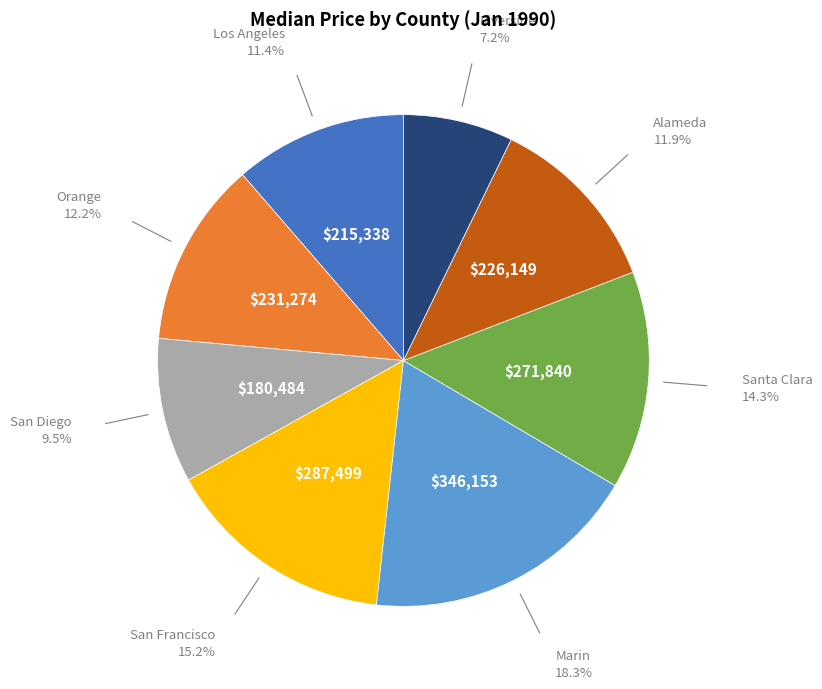

How many segments does this pie chart have?

8